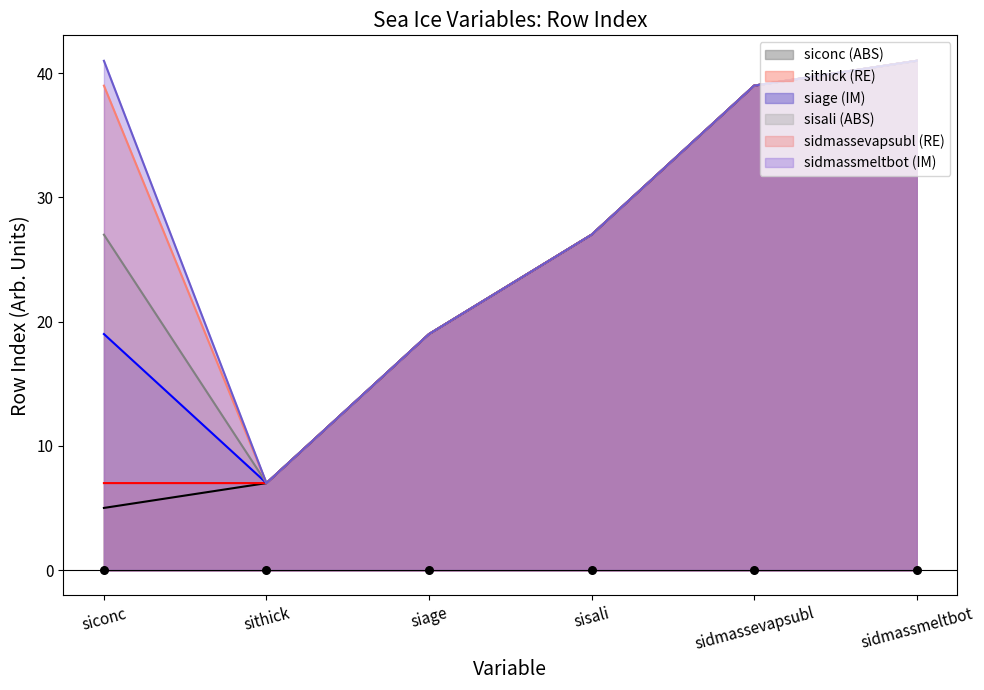

At which category is the sum across all series the highest?

sidmassmeltbot